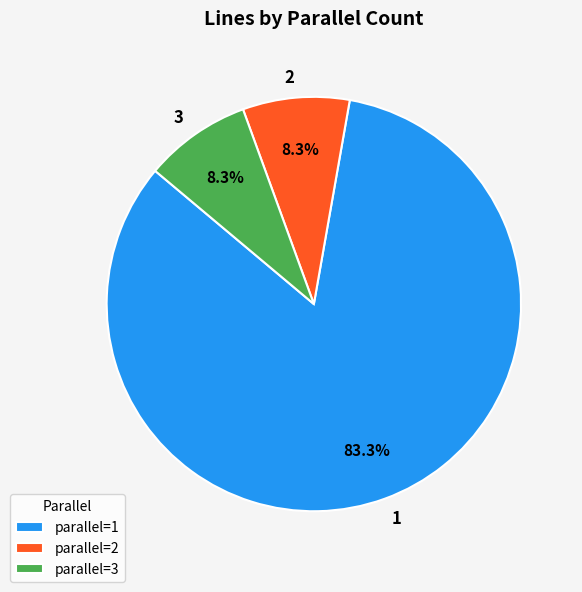

How much of the chart is everything except 2?

91.7%